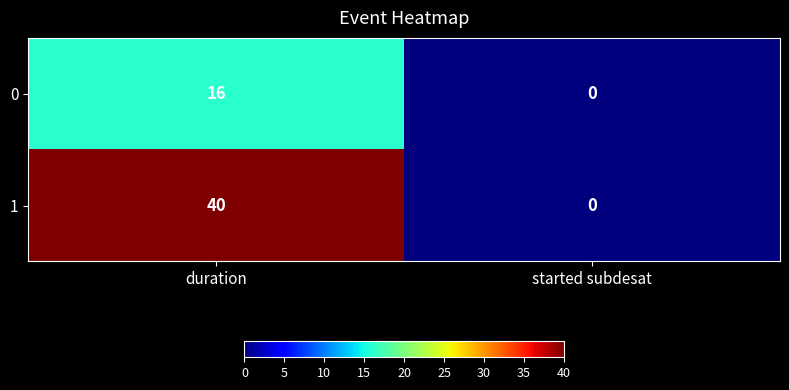

How many positive values does the 0 series have?

1